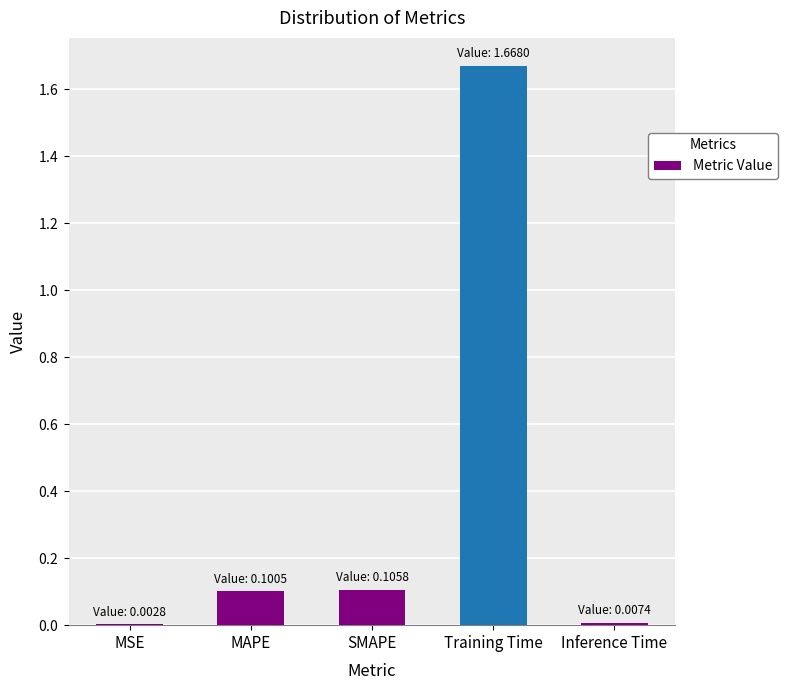

What is the label of the 1st bar from the left?

MSE